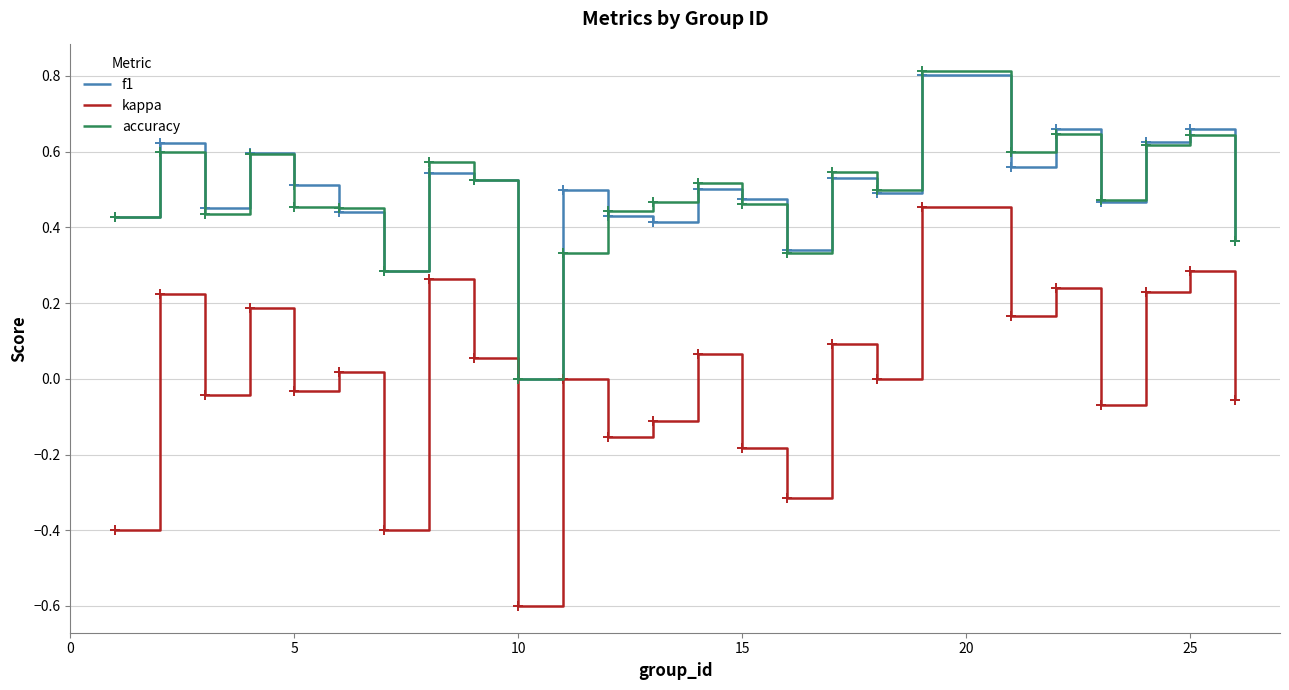

How many lines are shown in the chart?

3